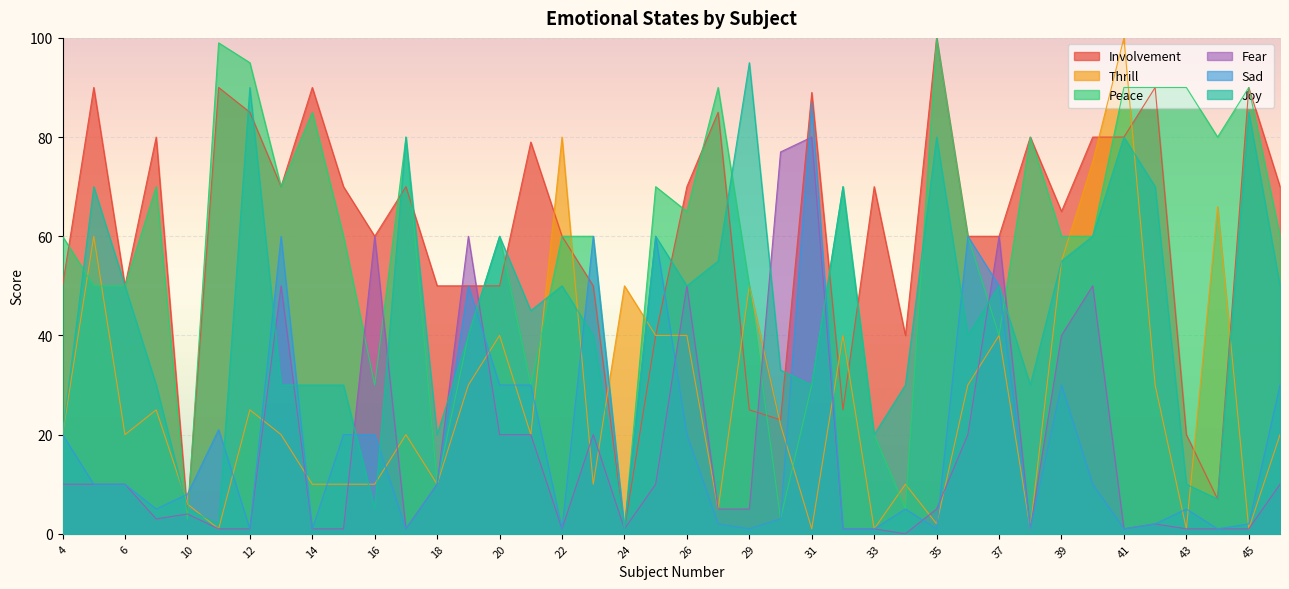

Which series has the widest spread of values?

Involvement